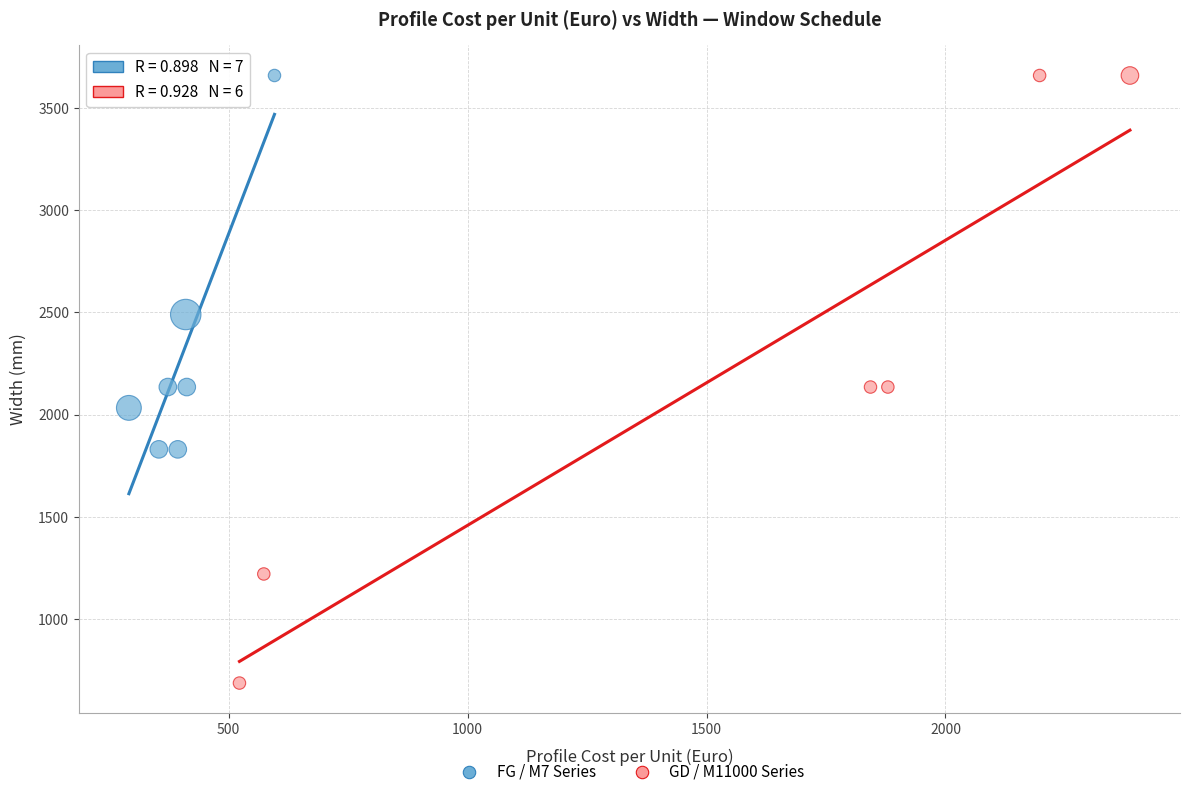

Which series contains the lowest Y value?

GD / M11000 Series